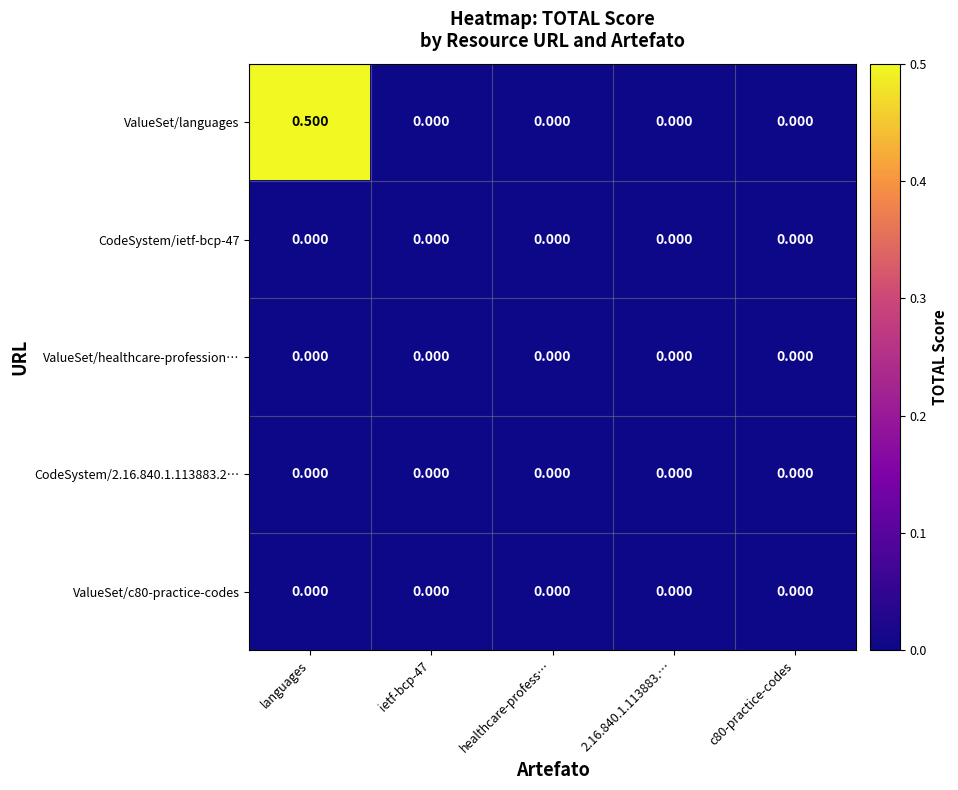

Which series changed the most between languages and healthcare-profess…?

ValueSet/languages